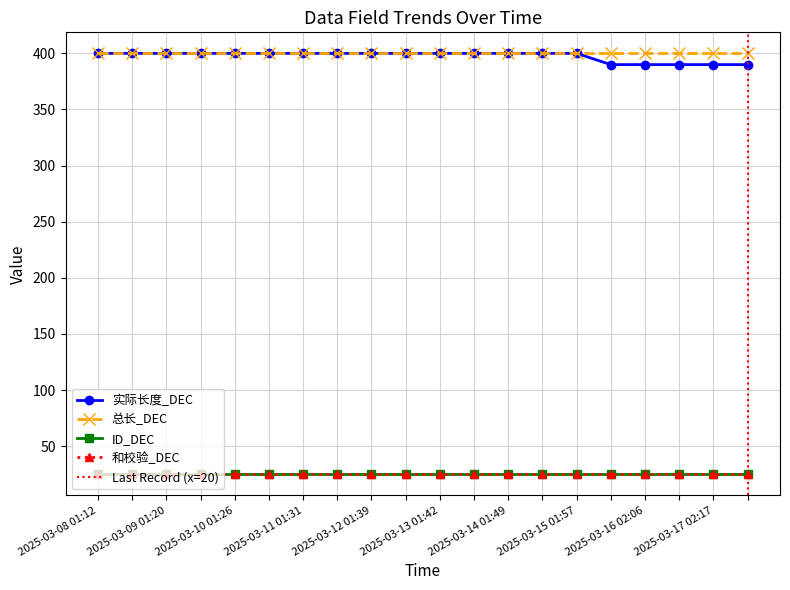

At 2025-03-09 13:23, list the series in order from largest to smallest.

实际长度_DEC, 总长_DEC, ID_DEC, 和校验_DEC